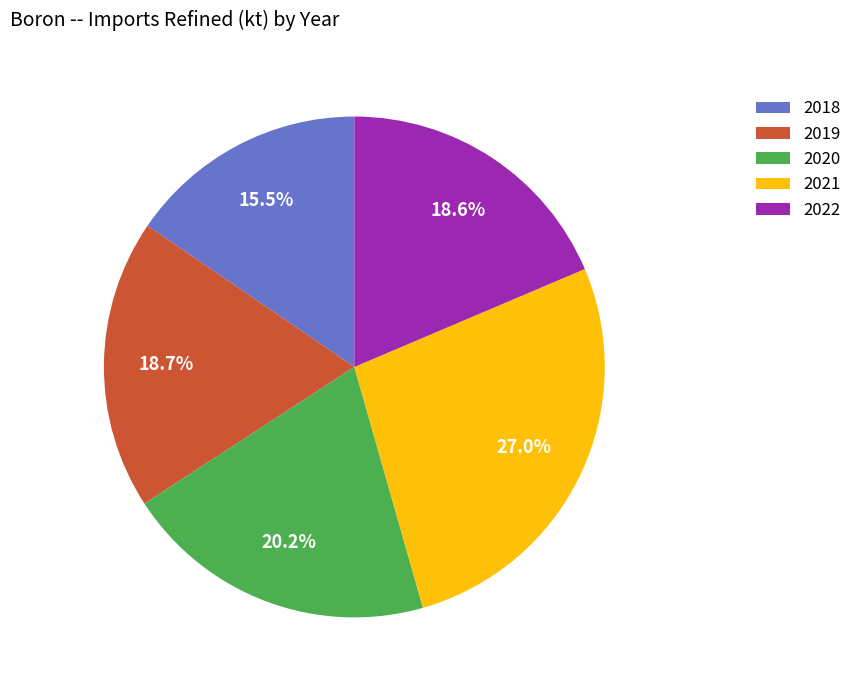

Does 2021 account for over 50% of the chart?

No